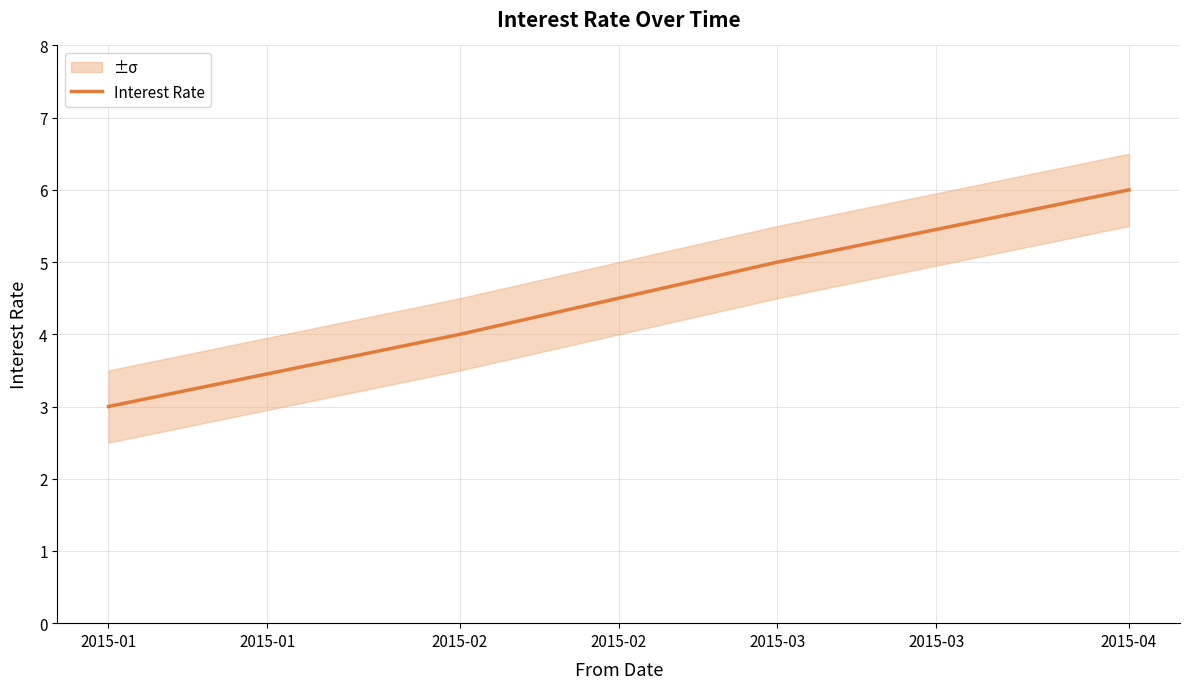

Is it true that Interest Rate equals 2 at 2015-04?

False